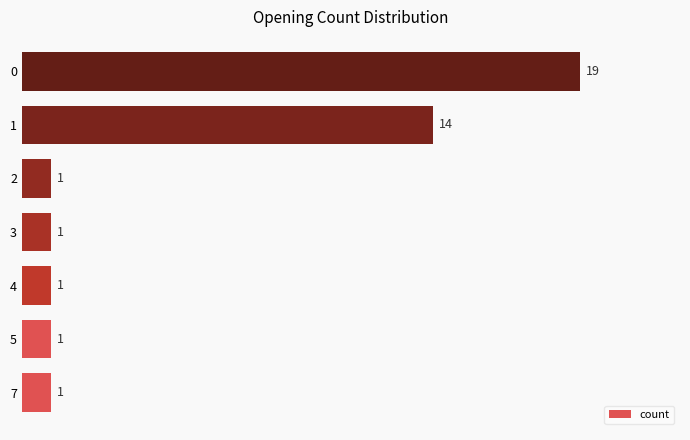

What is the approximate value at 0, to the nearest 5?

20